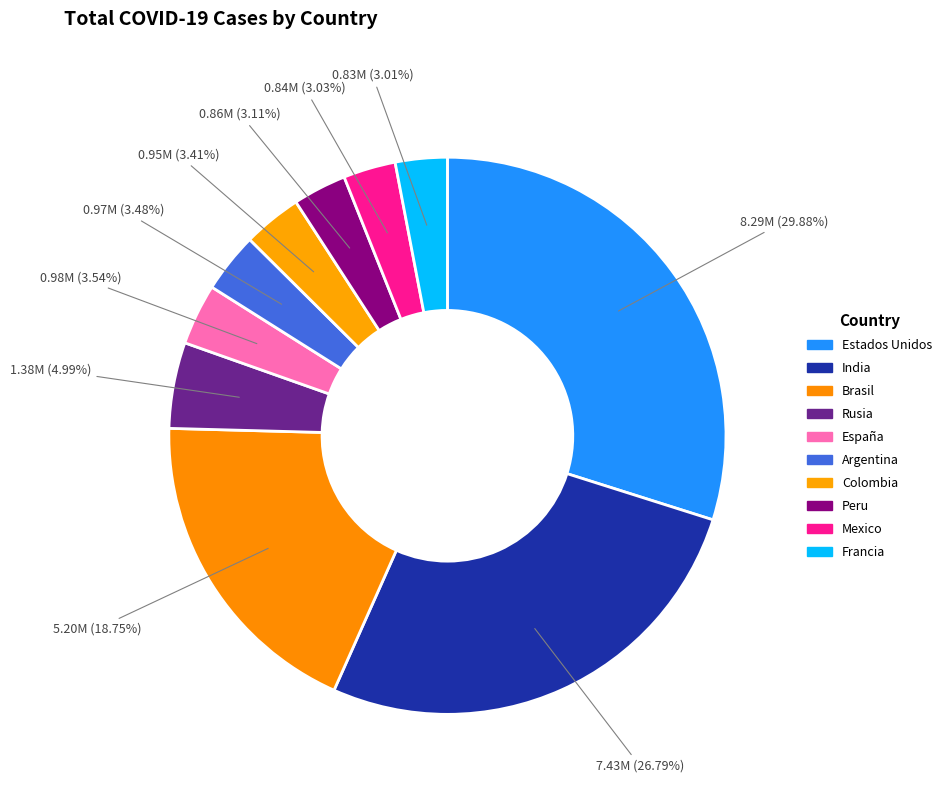

Between Estados Unidos and Colombia, which is larger?

Estados Unidos